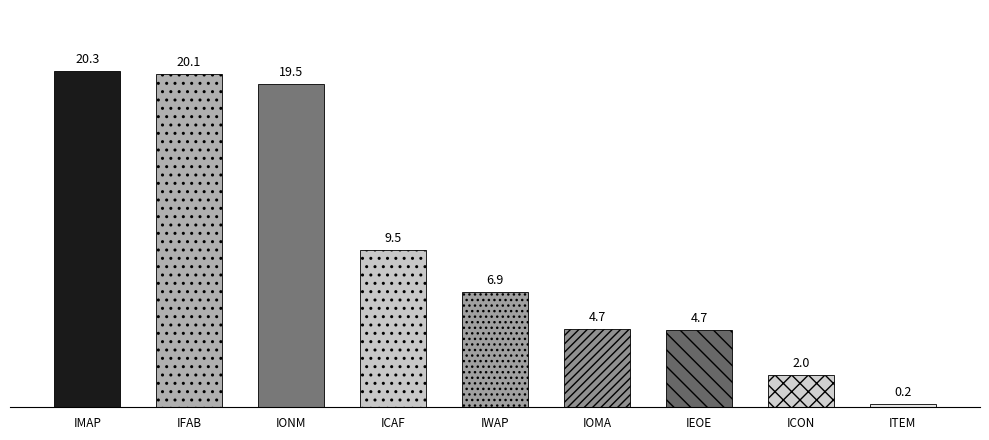

Where does the data first go above 6?

IMAP